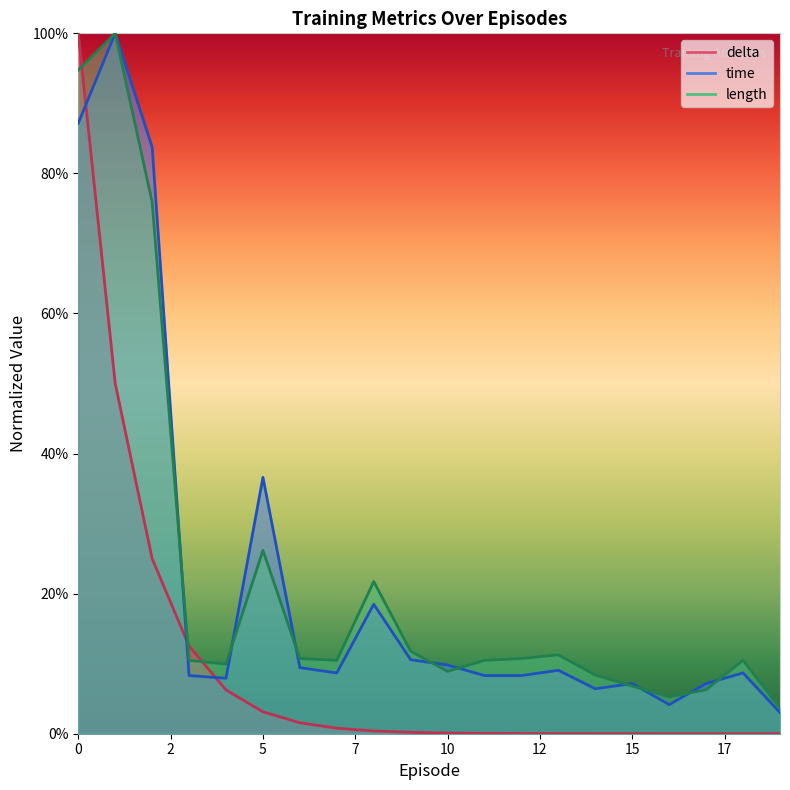

Which series has the largest total across all categories?

length